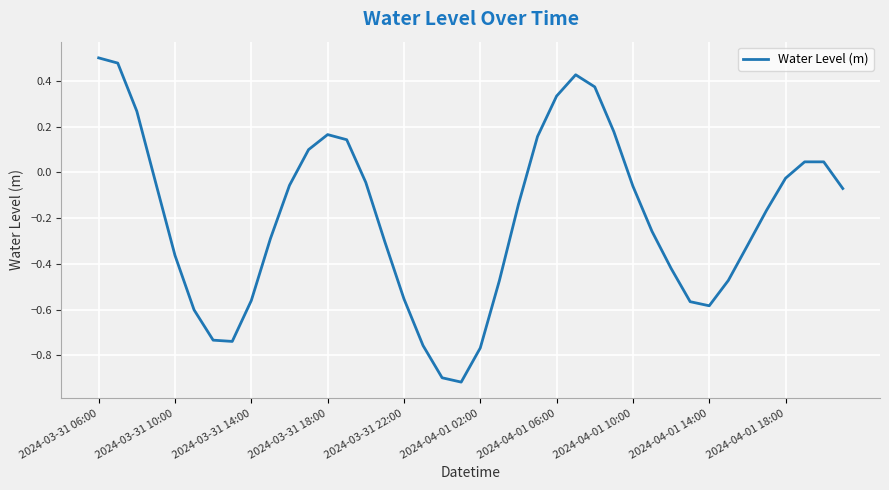

What is the difference between the maximum and minimum values?

1.4